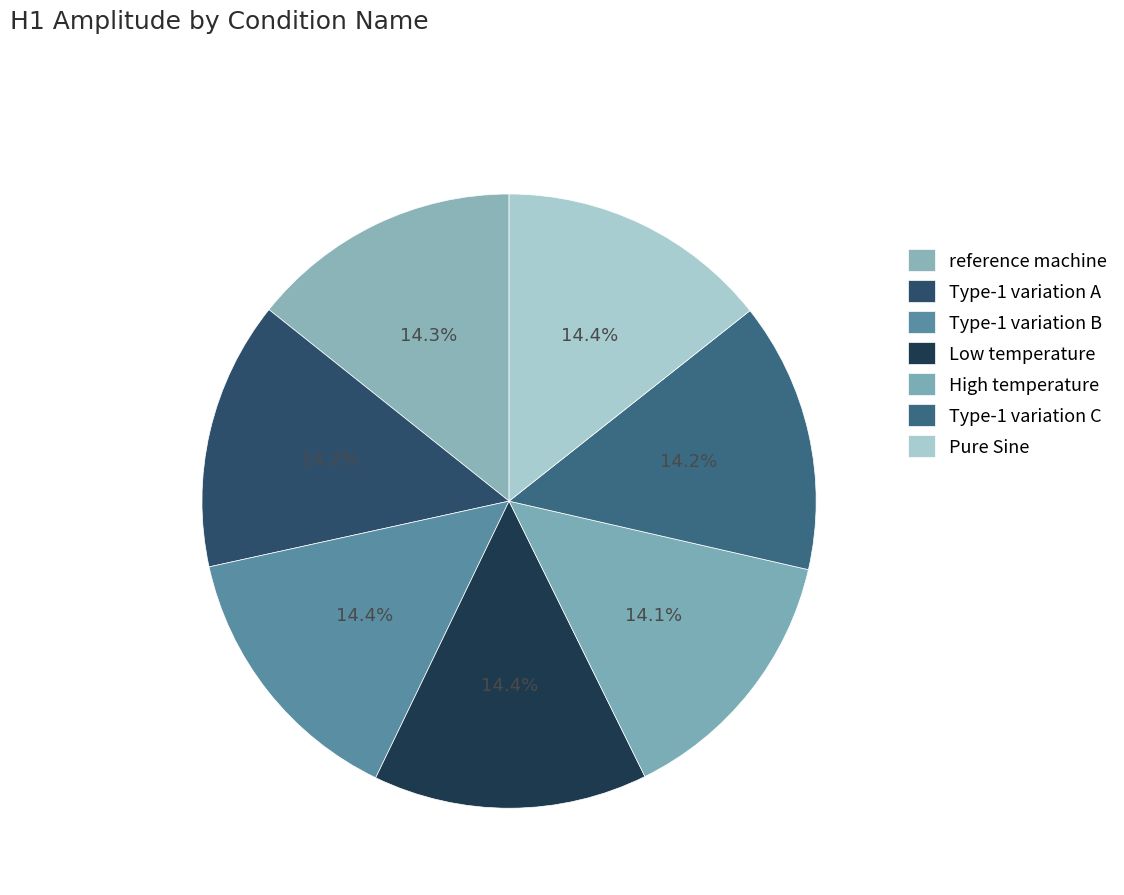

What percentage is the Type-1 variation C slice, to the nearest percent?

14%